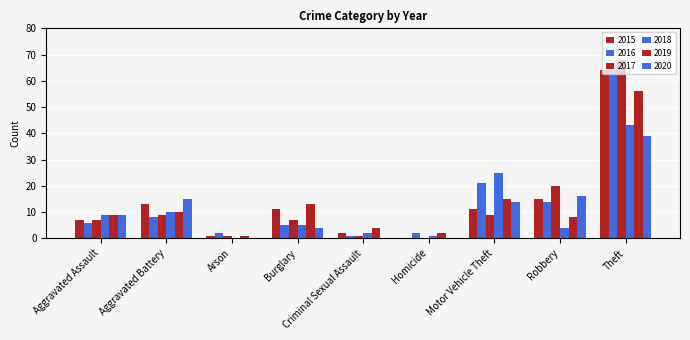

The 2020 series shows 20 at Aggravated Battery. True or false?

False